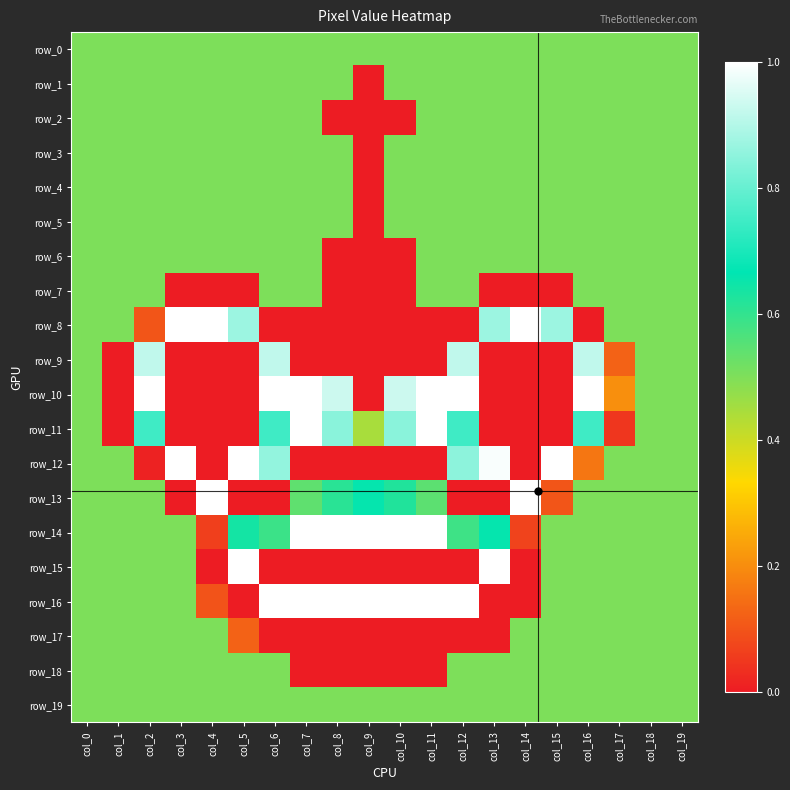

The row_5 series shows 0.5 at col_6. True or false?

True